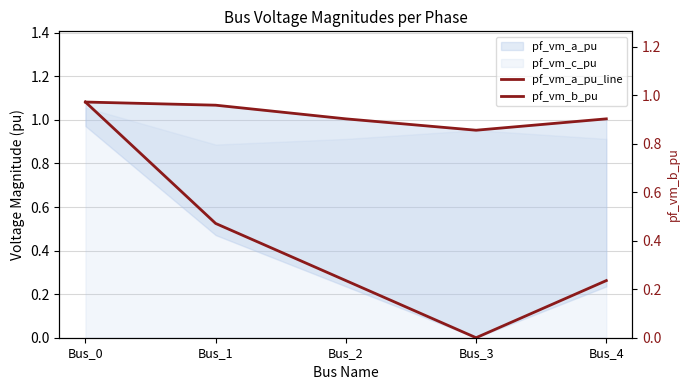

Reading right to left, list all the values displayed in this chart.

pf_vm_a_pu_line: 1.0	1.0	1.0	1.1	1.1
pf_vm_b_pu: 0.2	0.0	0.2	0.5	1.0